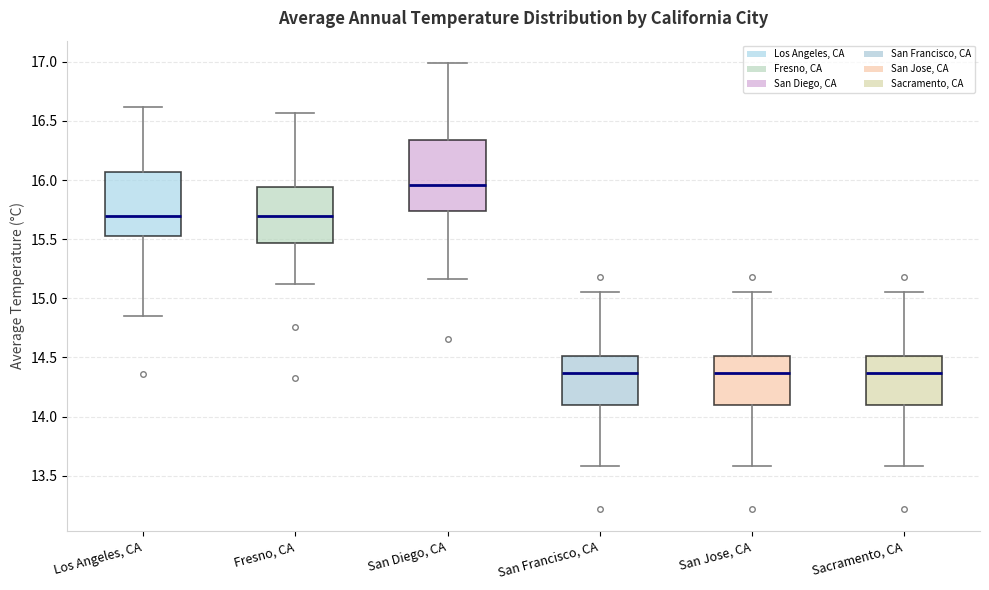

Reading left to right, read every box against the y-axis: the position of its median line, the range the box covers, and the ends of its whiskers. The values are not printed on the chart, so give them approximately, as read against the axis.

Los Angeles, CA: median 15.70, box 15.55 to 16.05, whiskers 14.85 to 16.60
Fresno, CA: median 15.70, box 15.45 to 15.95, whiskers 15.10 to 16.55
San Diego, CA: median 15.95, box 15.75 to 16.35, whiskers 15.15 to 17.00
San Francisco, CA: median 14.35, box 14.10 to 14.50, whiskers 13.60 to 15.05
San Jose, CA: median 14.35, box 14.10 to 14.50, whiskers 13.60 to 15.05
Sacramento, CA: median 14.35, box 14.10 to 14.50, whiskers 13.60 to 15.05